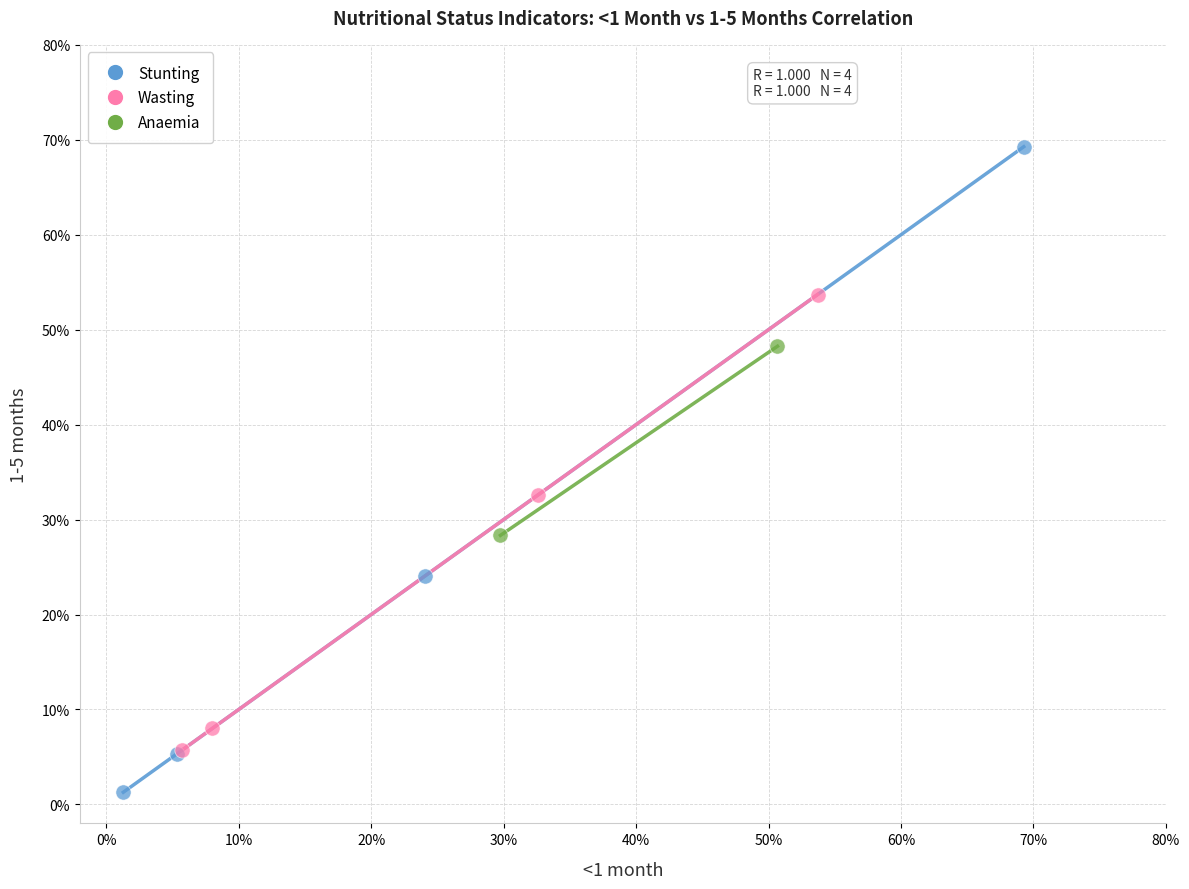

Which series reaches the maximum Y coordinate?

Stunting